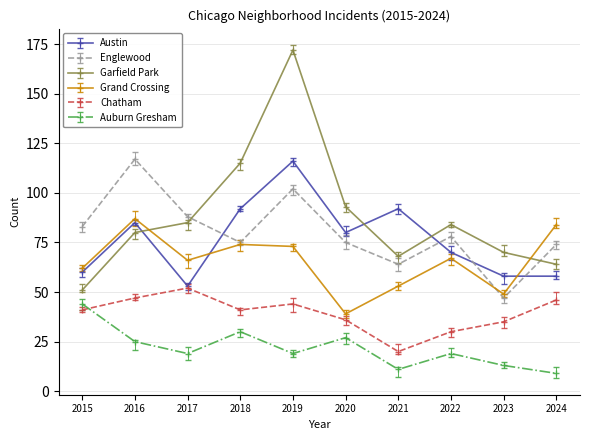

At which category is the sum across all series the highest?

2019